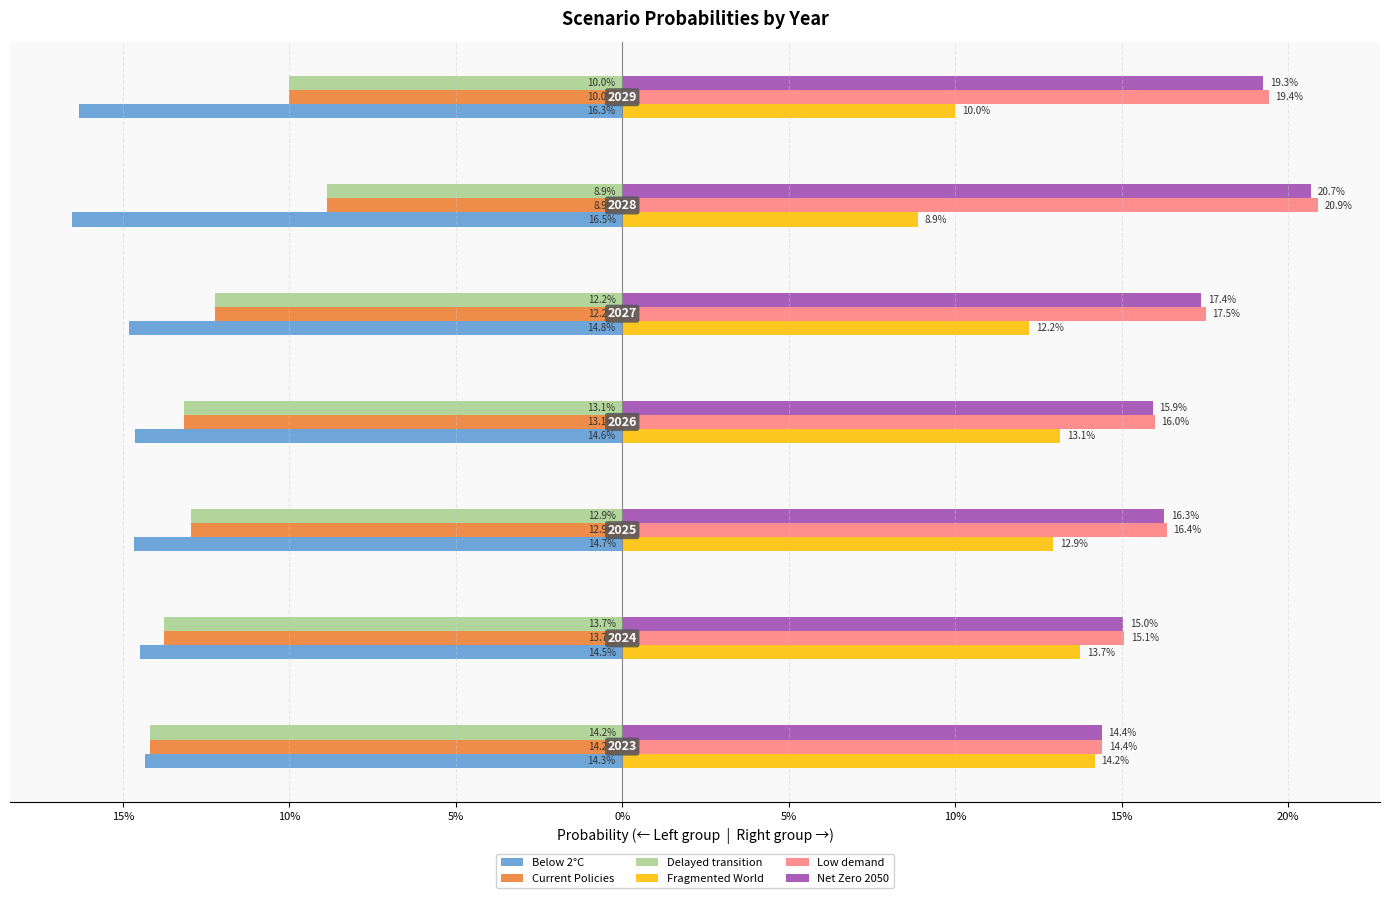

What are all the series names shown in the legend?

Below 2°C, Current Policies, Delayed transition, Fragmented World, Low demand, Net Zero 2050